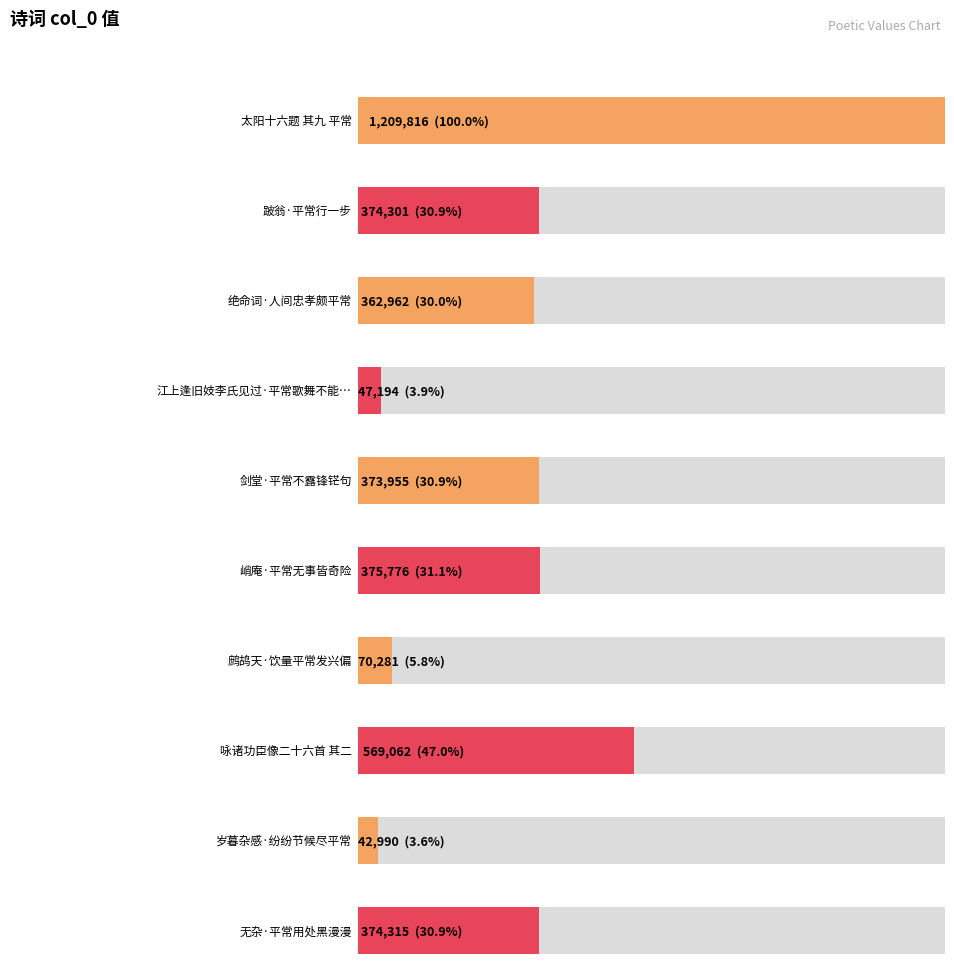

What is the sum of all values?

3800652